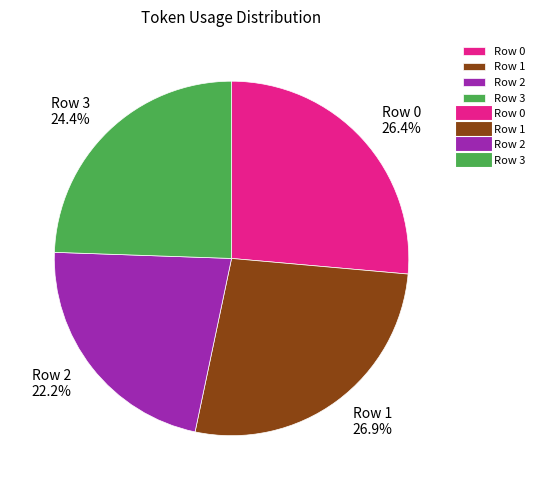

Count the number of slices in the pie.

4